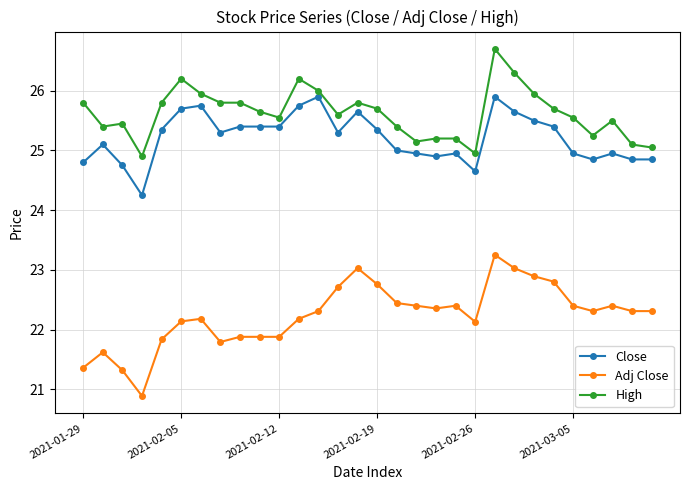

Which series has the largest total across all categories?

High